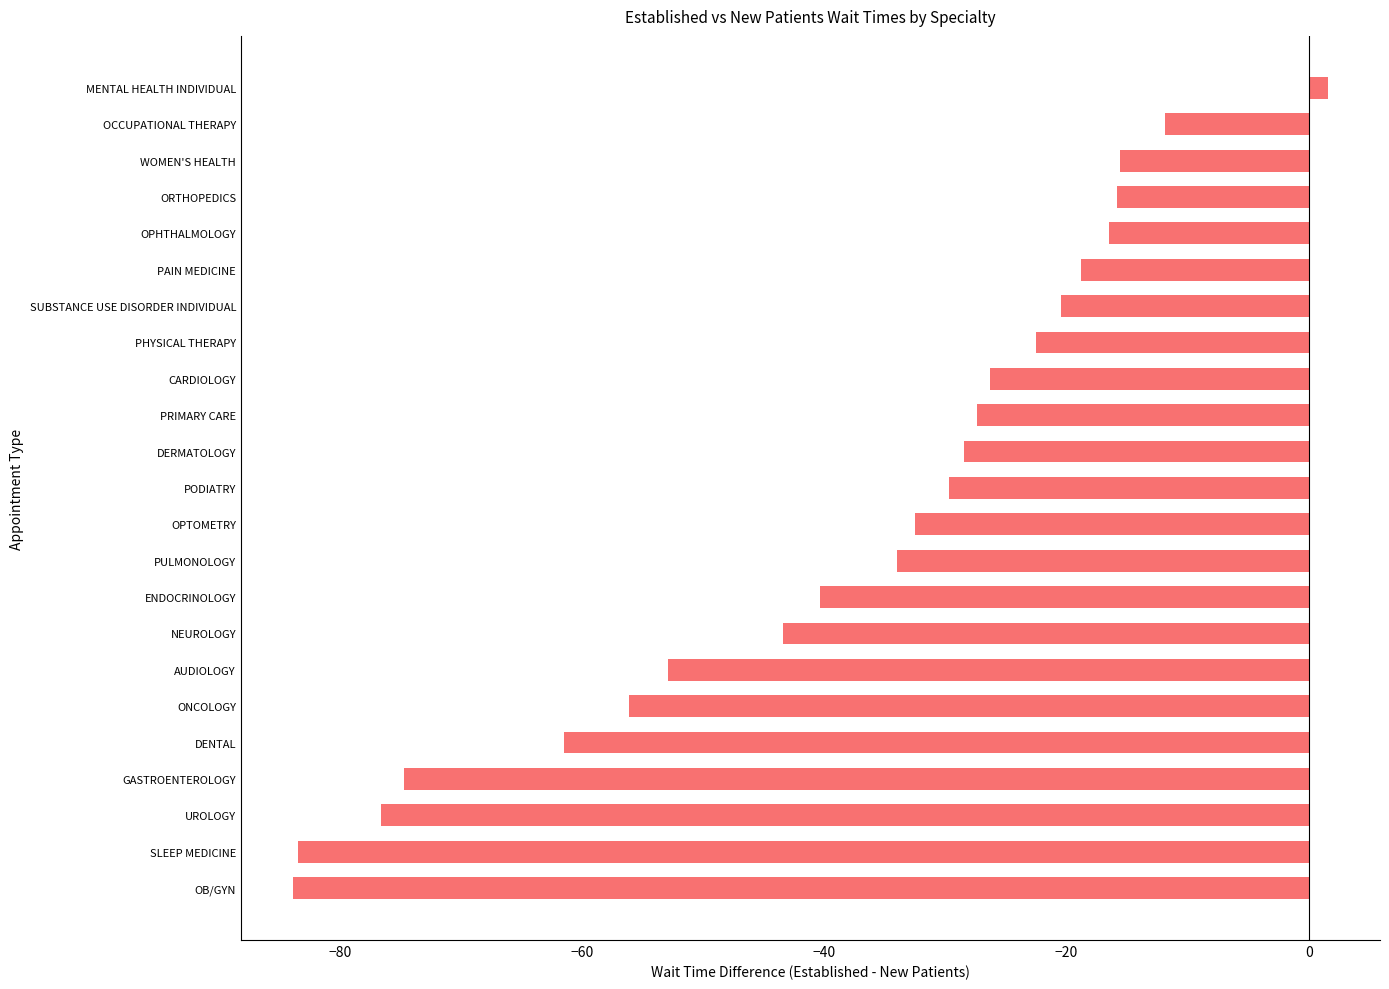

Which label corresponds to the largest value in the chart?

MENTAL HEALTH INDIVIDUAL